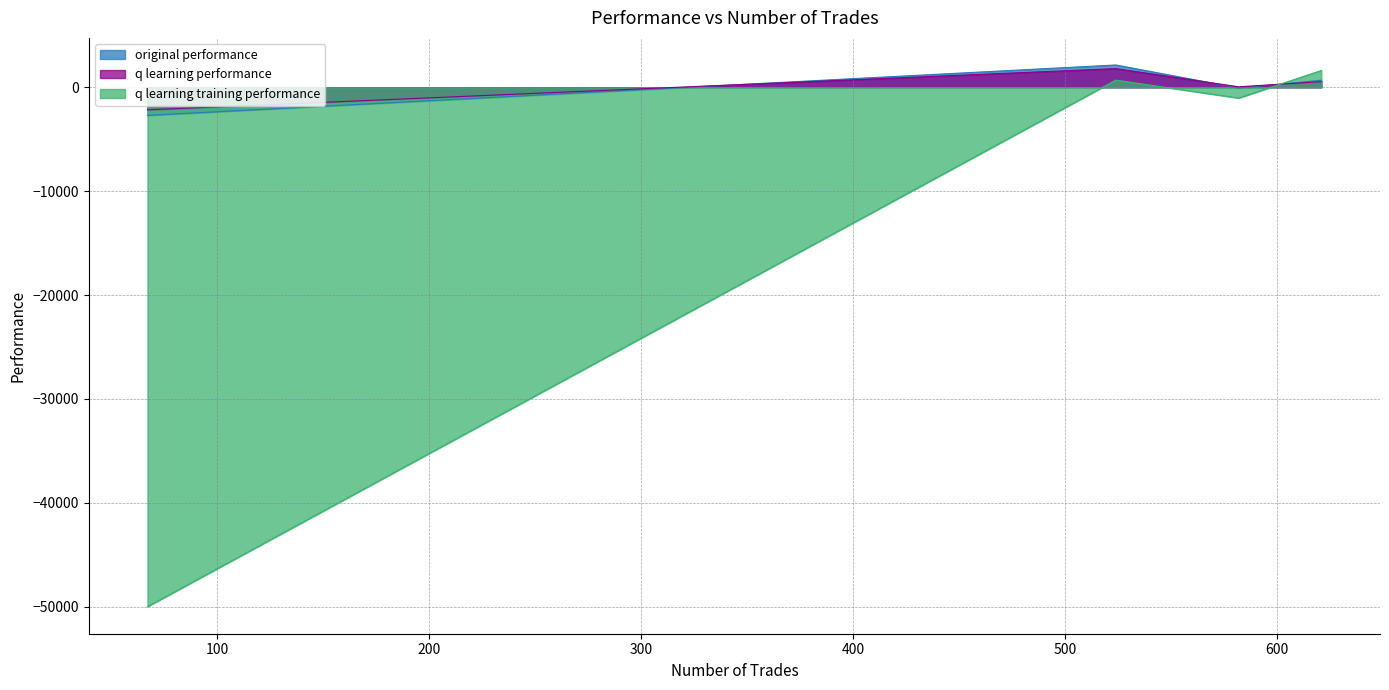

At which category does original performance reach its first local peak?

524